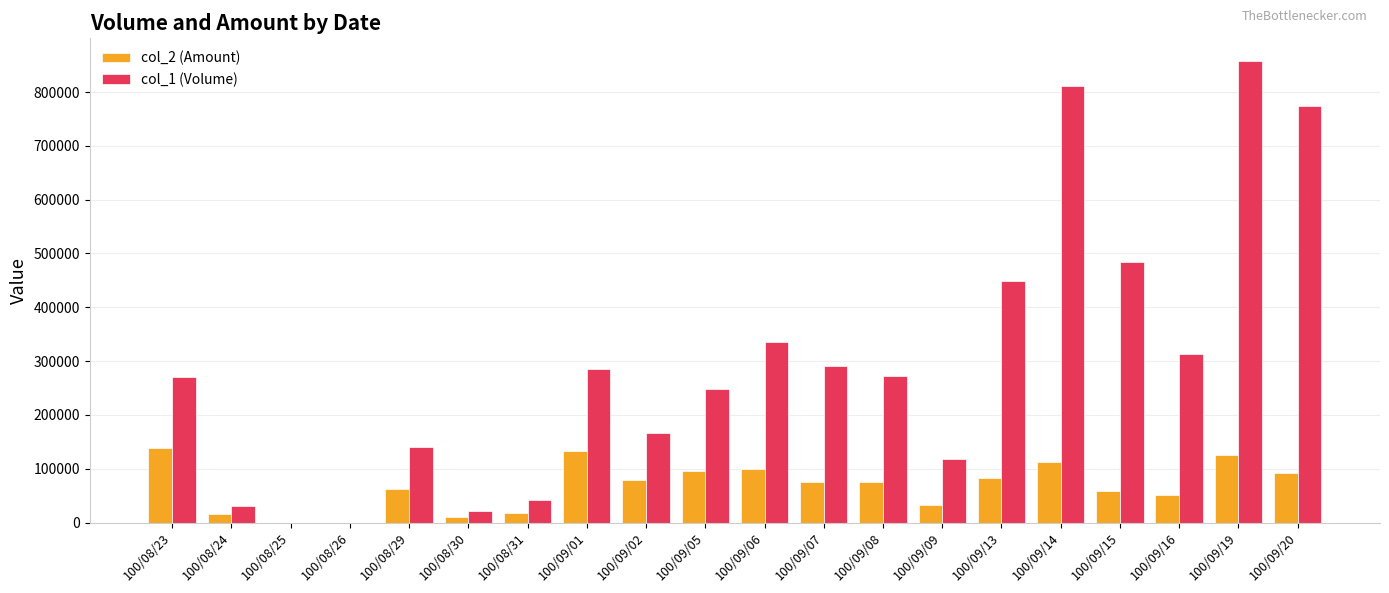

Which series changed the most between 100/09/06 and 100/09/14?

col_1 (Volume)